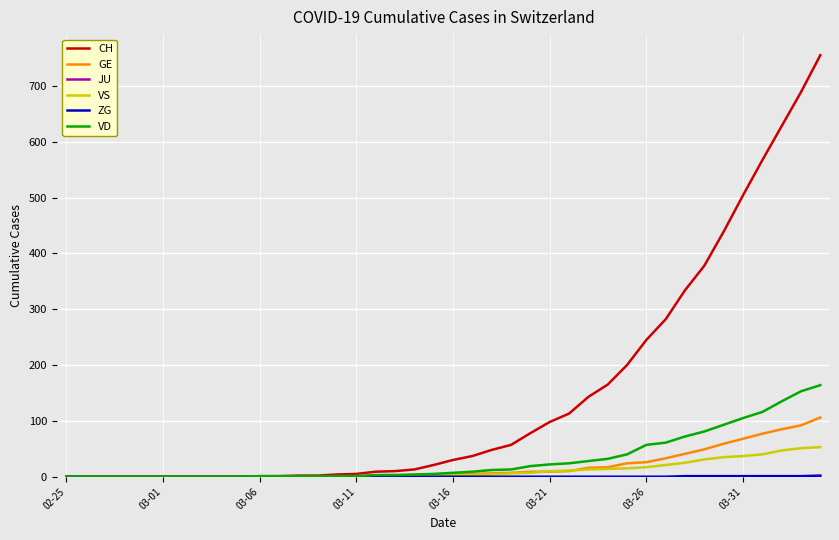

Which series has the widest spread of values?

CH